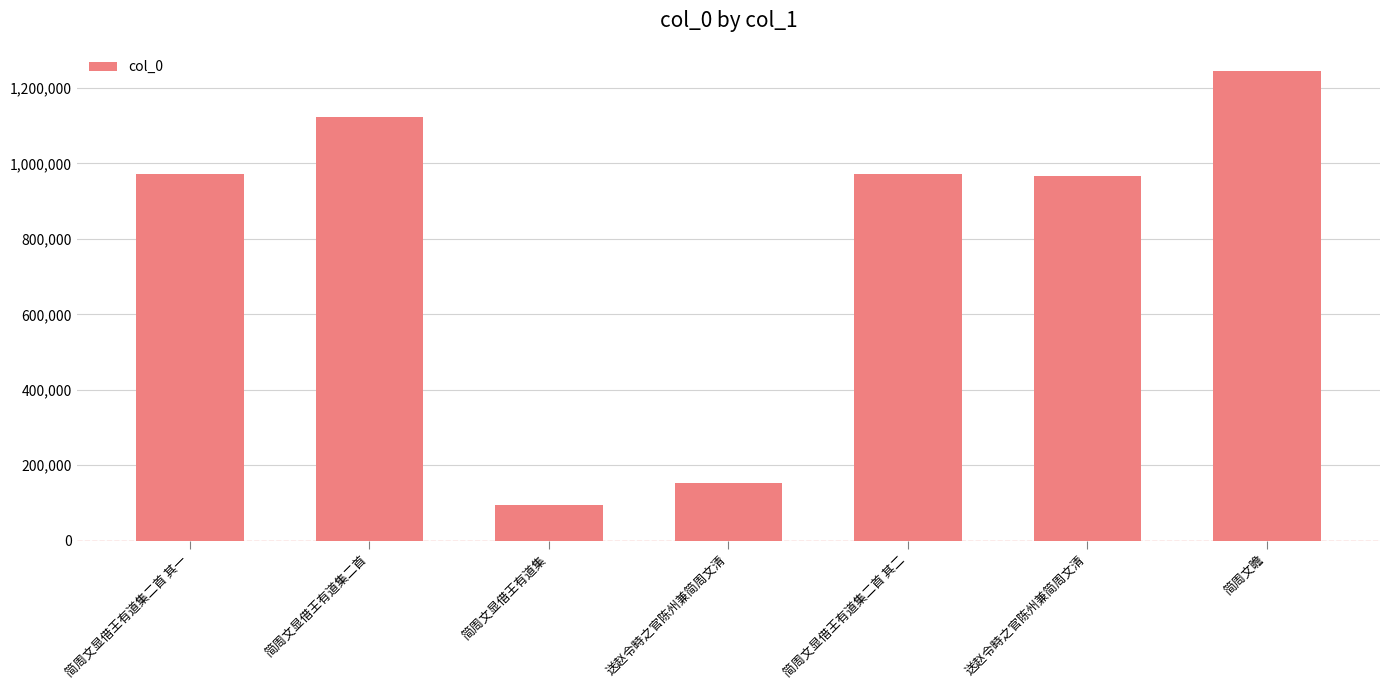

Is it true that the value at 简周文显借王有道集二首 其二 is 971954?

True